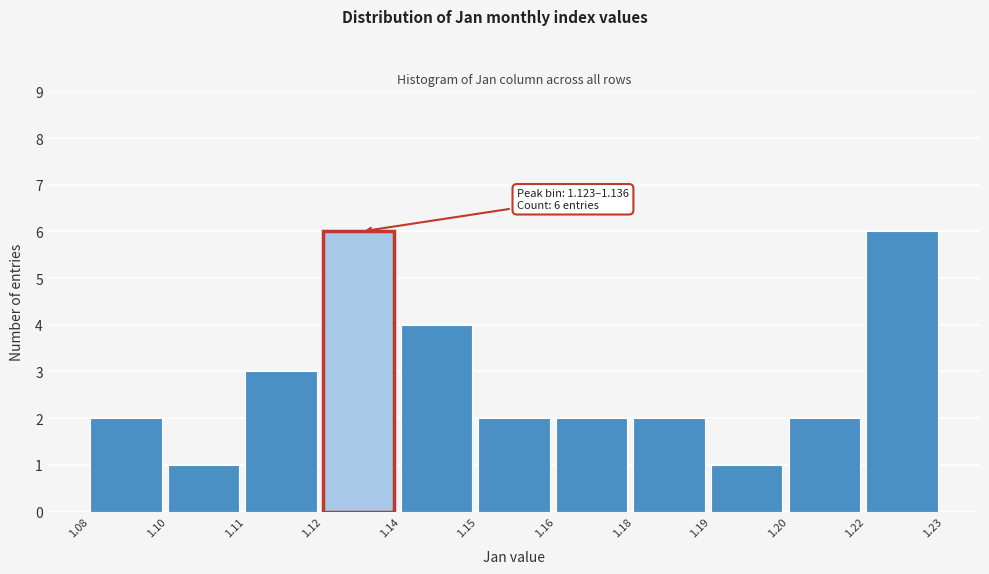

Reading right to left, transcribe all the data shown in this chart.

1.22=6	1.20=2	1.19=1	1.18=2	1.16=2	1.15=2	1.14=4	1.12=6	1.11=3	1.10=1	1.08=2